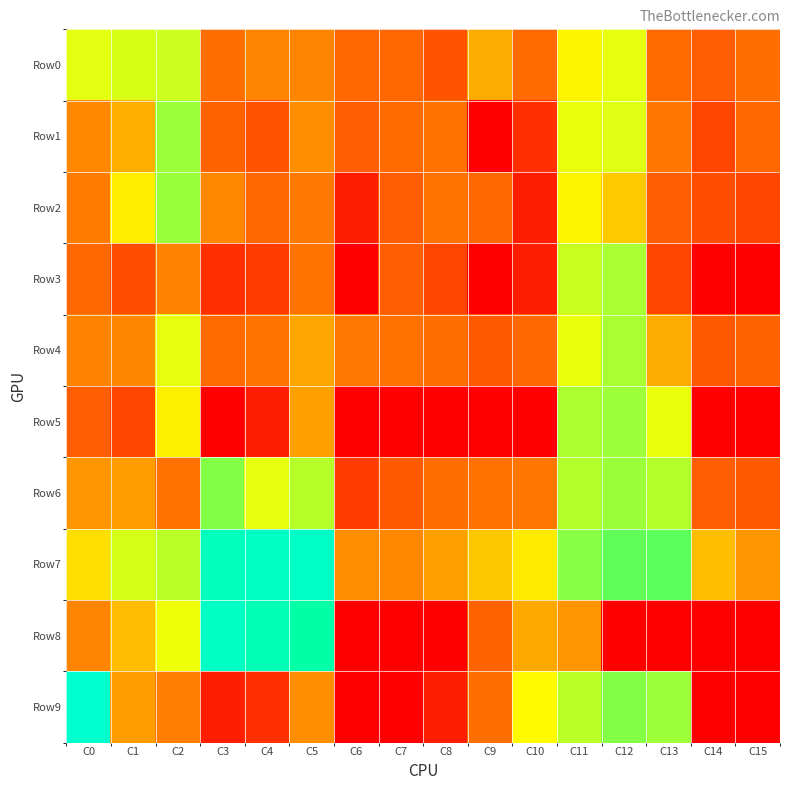

Which label corresponds to the largest value in the chart?

C0